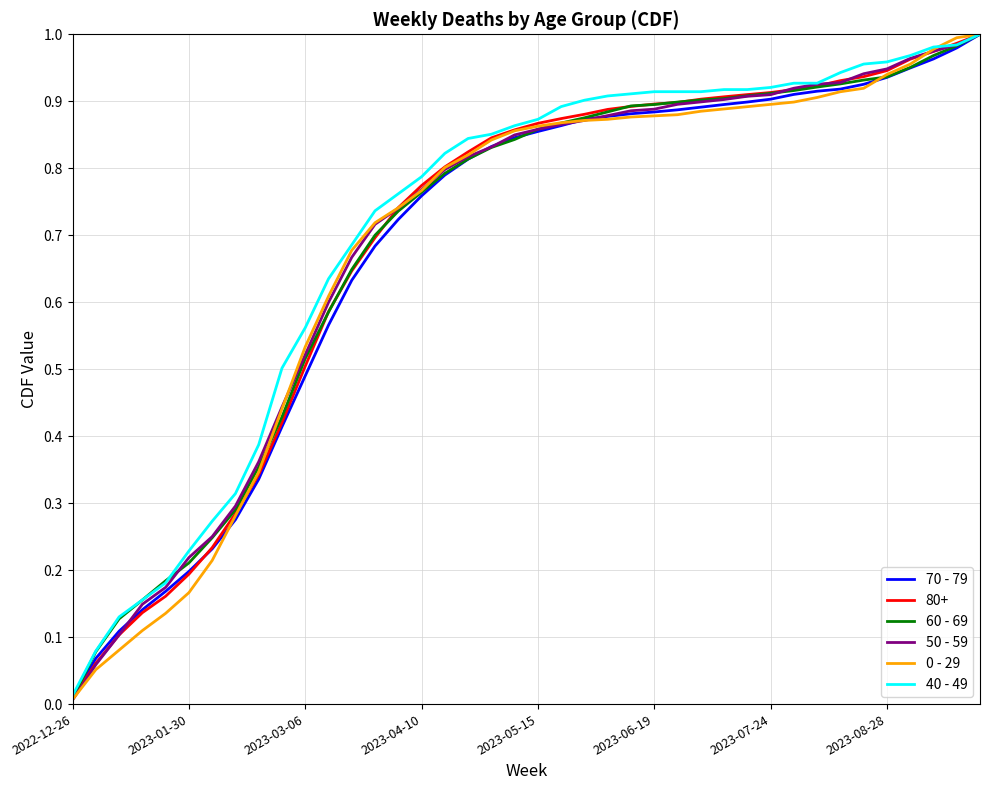

How many intersections are there between 70 - 79 and 50 - 59?

5